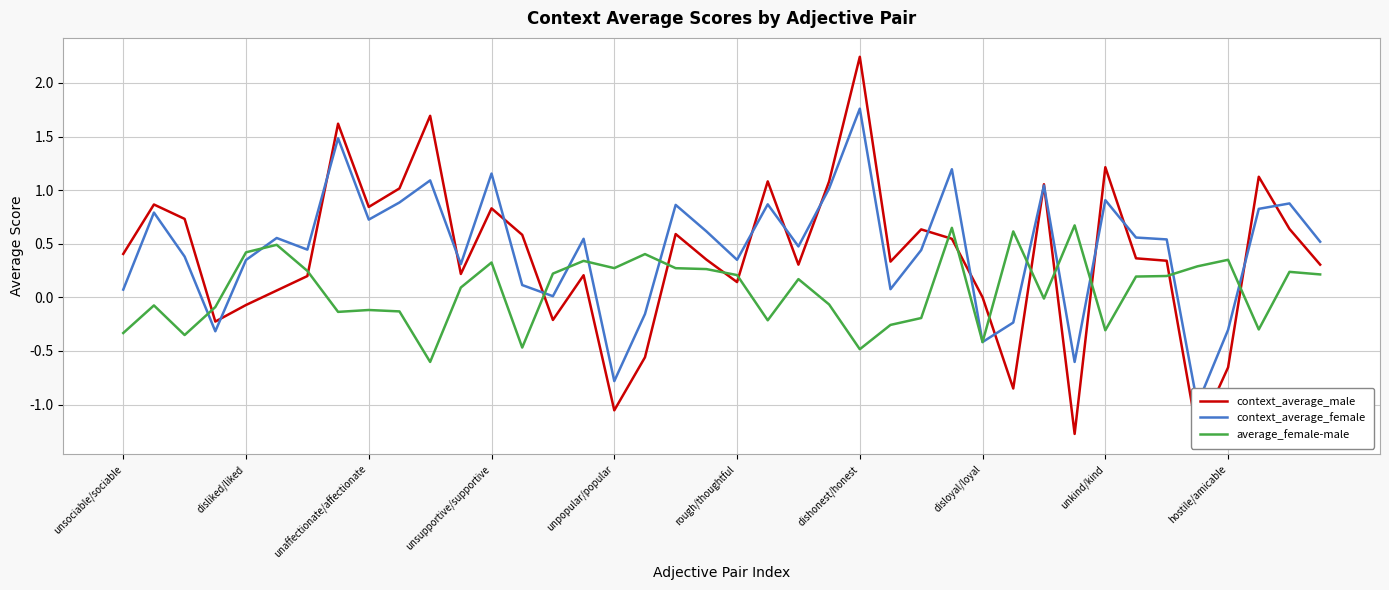

Does the chart have visible grid lines?

Yes